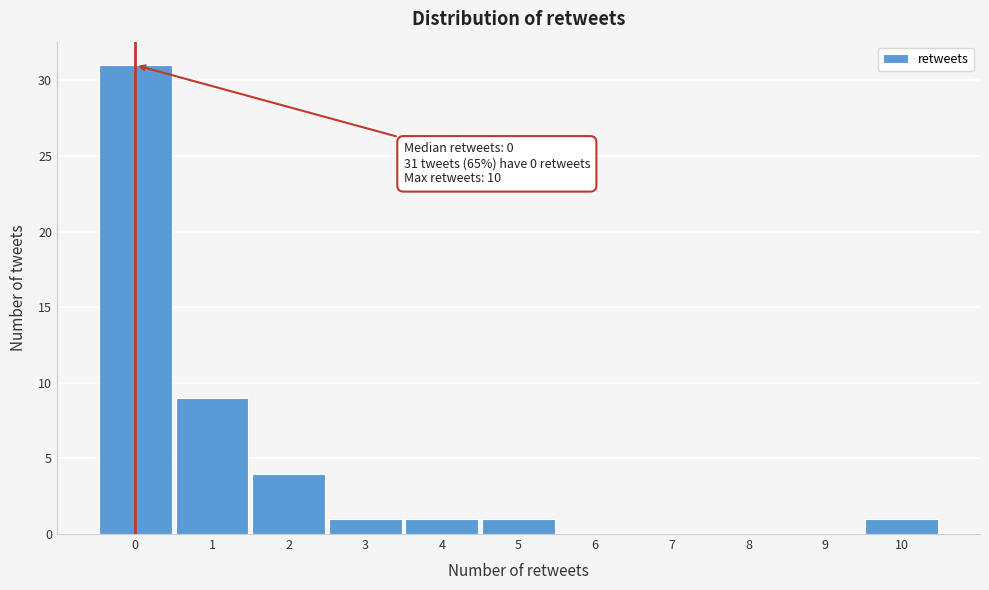

Over which range of the x-axis is the bar tallest?

-0.5 to 0.5